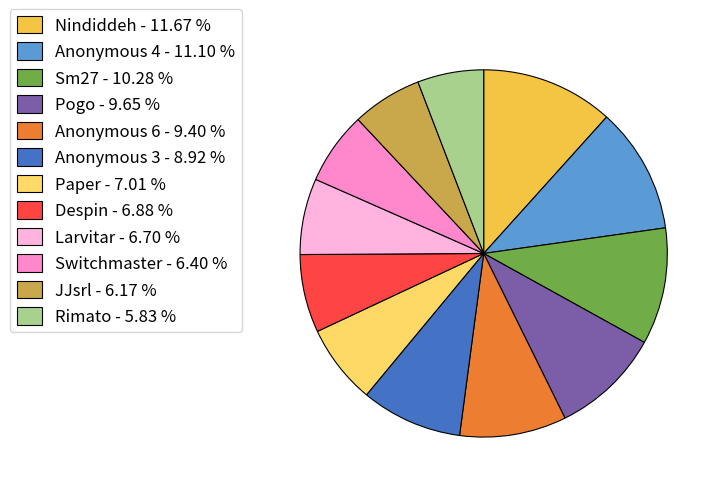

The Anonymous 6 slice represents 9% of the pie. True or false?

True